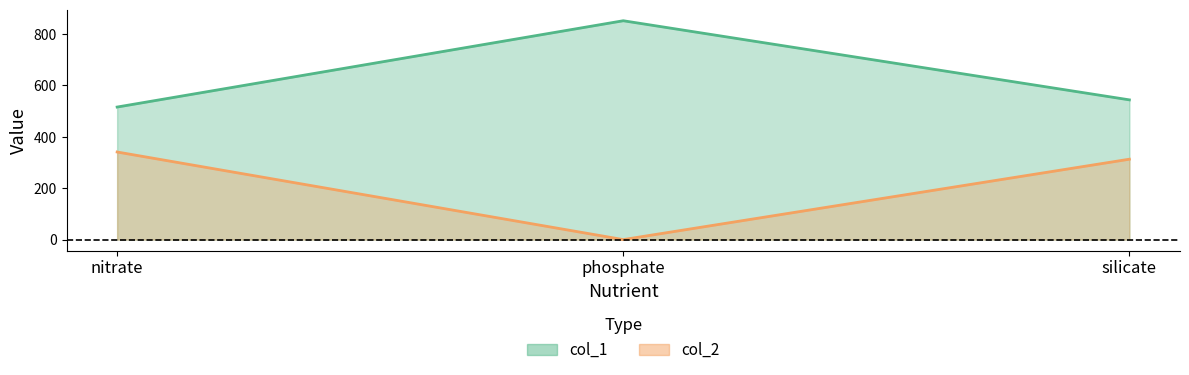

At silicate, list the series in order from largest to smallest.

col_1, col_2